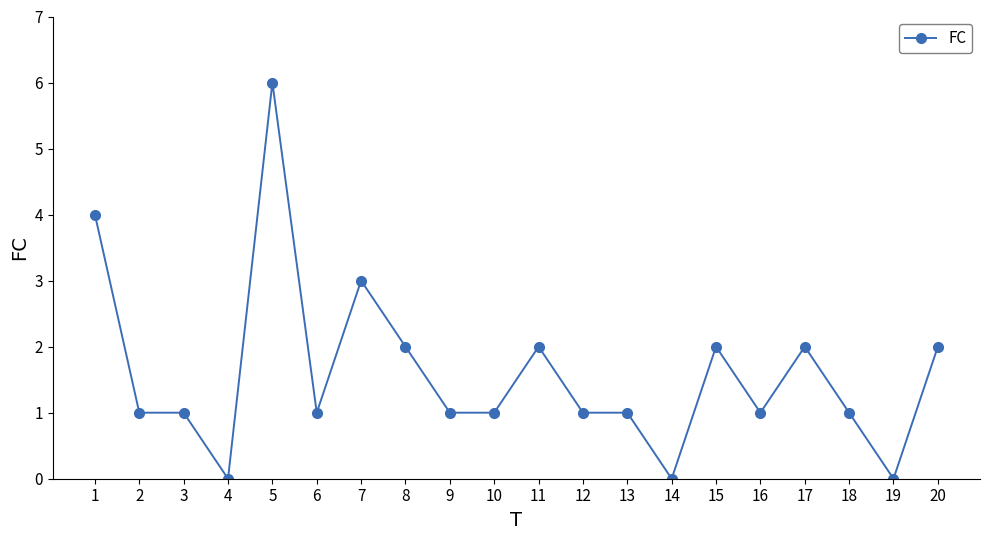

What is the sum of all values?

32